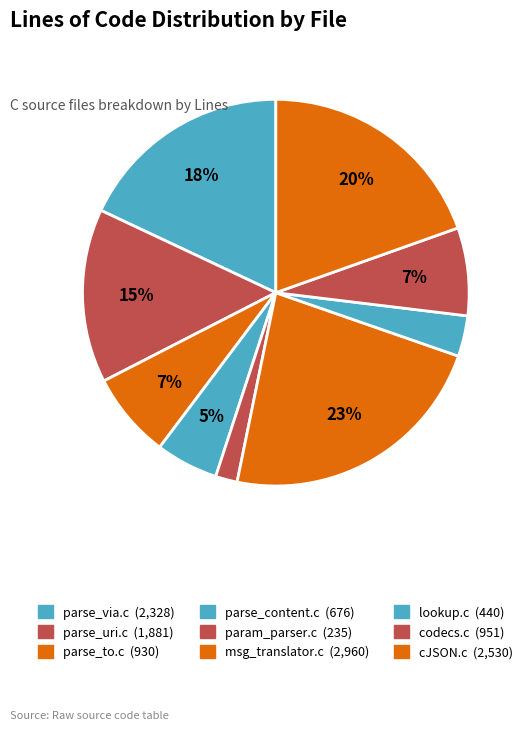

How many segments does this pie chart have?

9